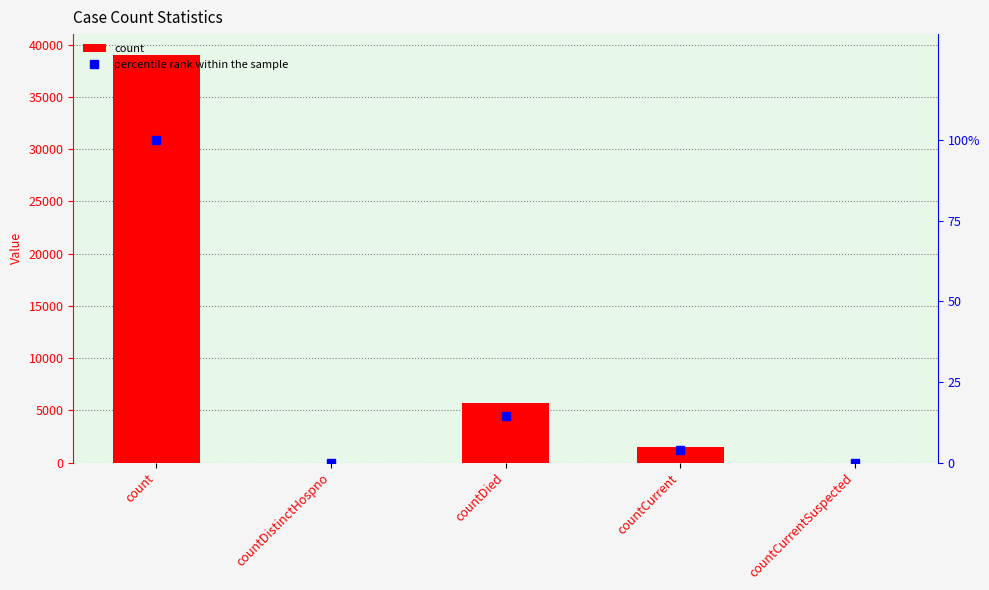

What are all the series names shown in the legend?

count, percentile rank within the sample